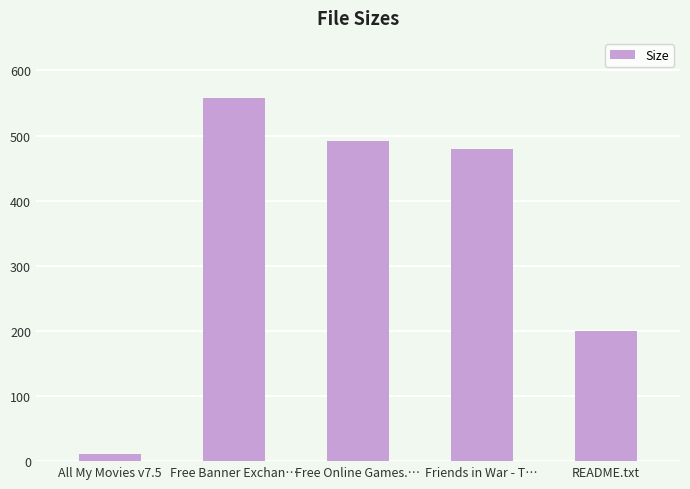

What is the sum of all values?

1738.3